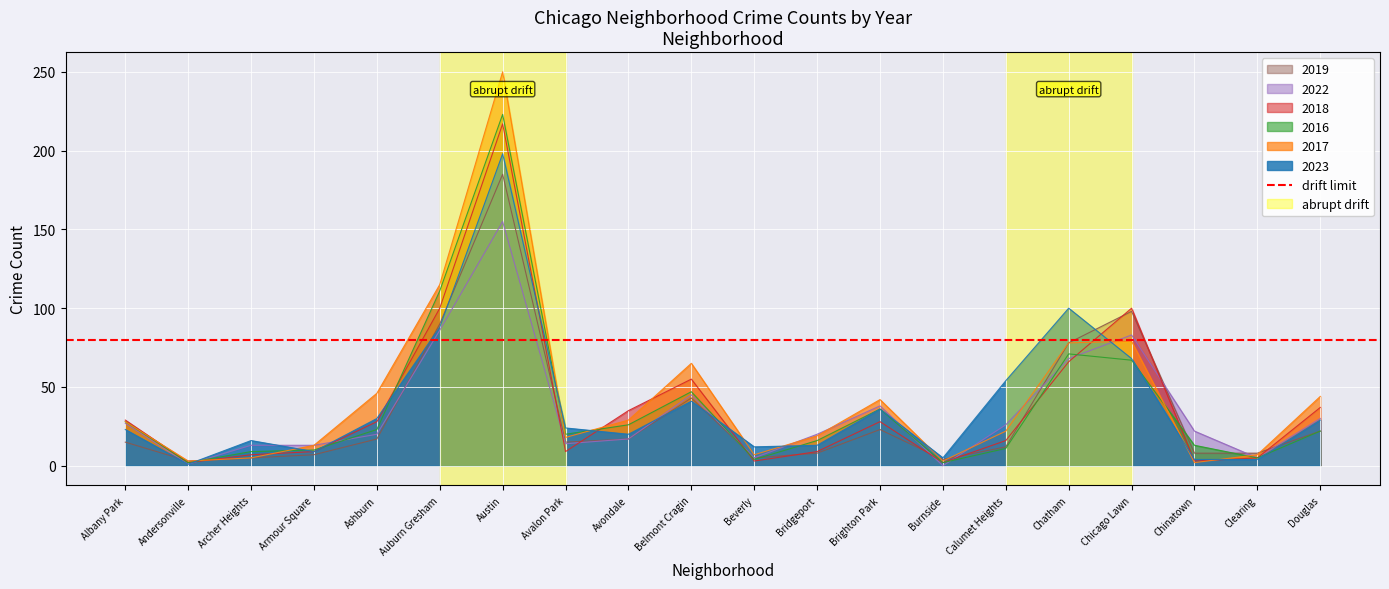

What is the average value of the 2022 series?

34